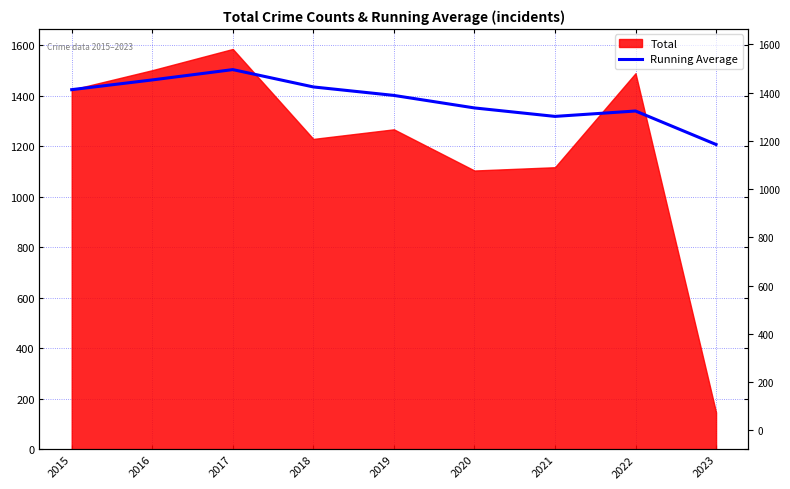

Which label corresponds to the smallest value in the chart?

2023